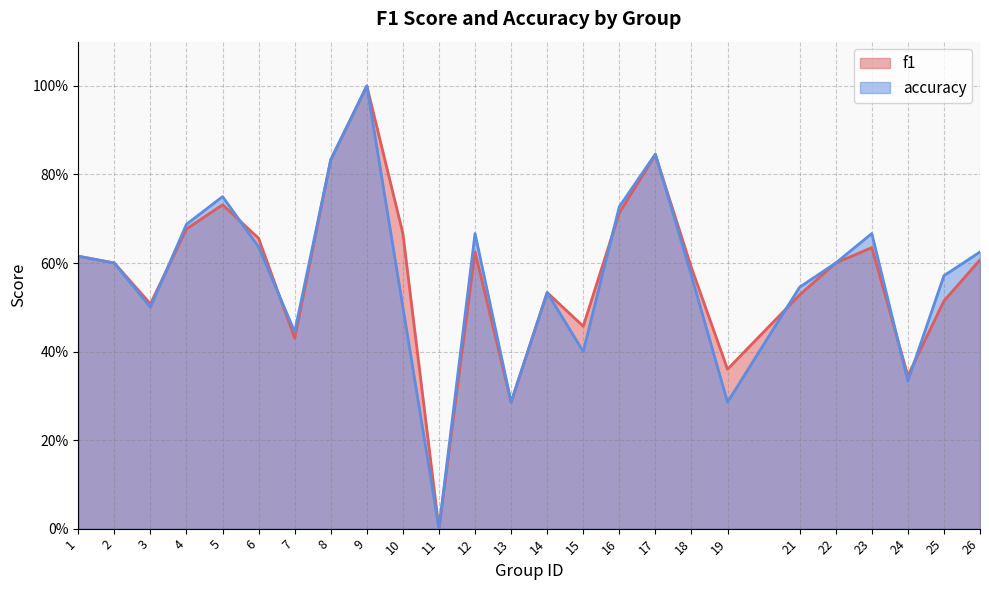

Which label corresponds to the smallest value in the chart?

11